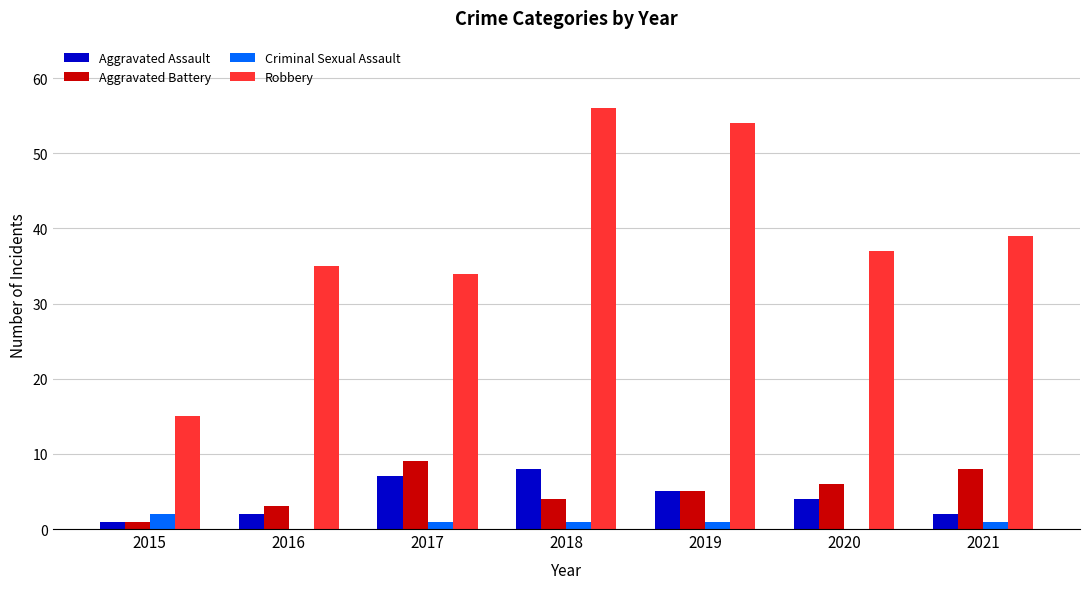

True or false: Aggravated Battery has a value of 3 at 2016.

True